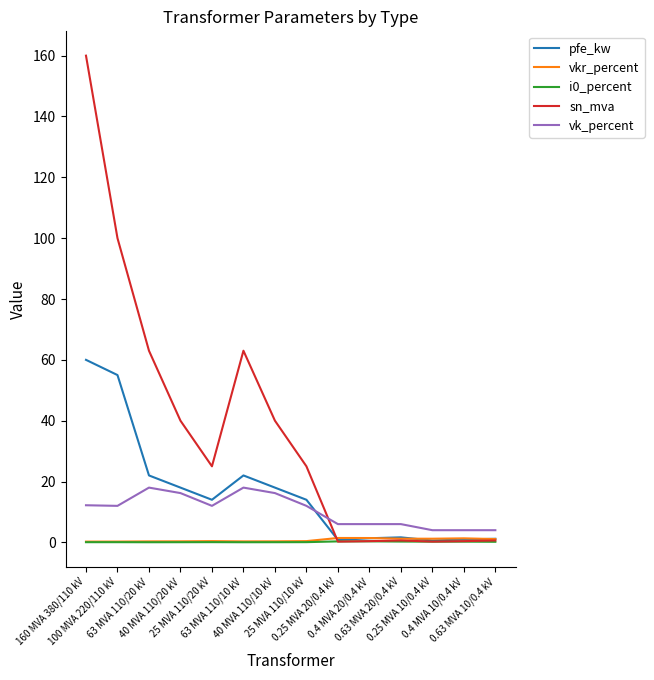

True or false: vkr_percent and i0_percent intersect in this chart.

False